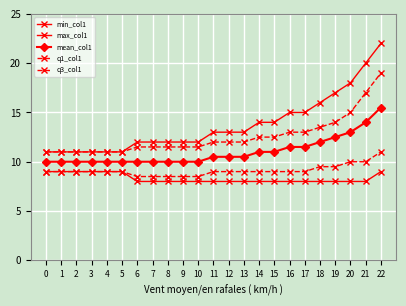

Does the chart have visible grid lines?

Yes